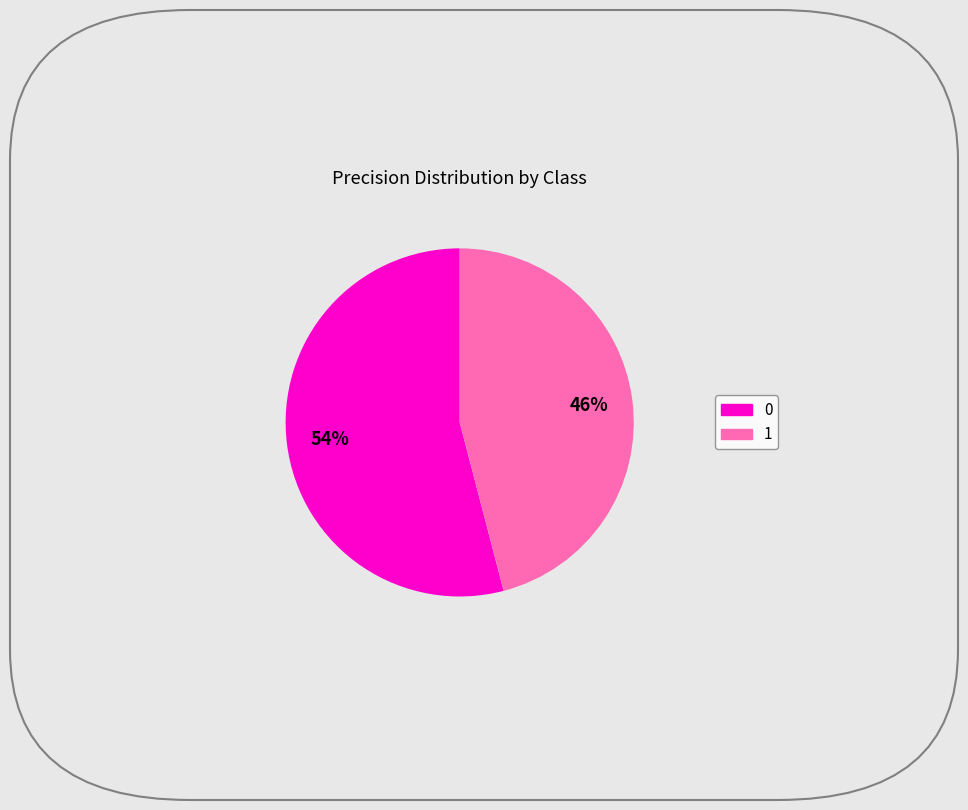

Is there any slice that represents more than half of the pie?

Yes